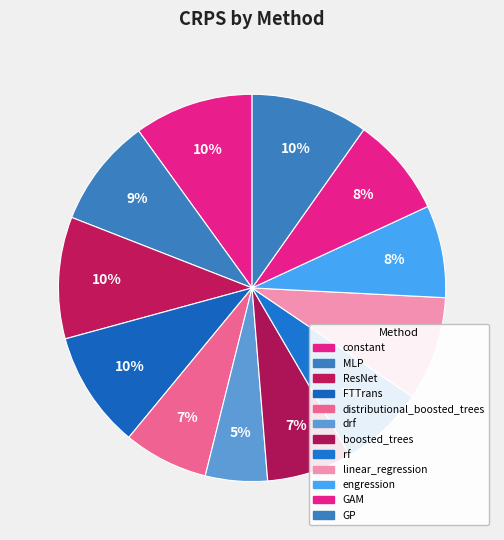

To the nearest percent, what is the difference between the boosted_trees and MLP slice percentages?

2%